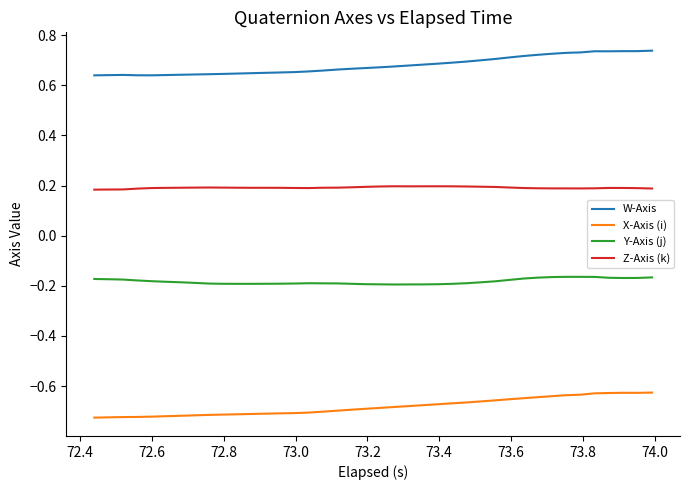

True or false: Y-Axis (j) and W-Axis cross at least once.

False